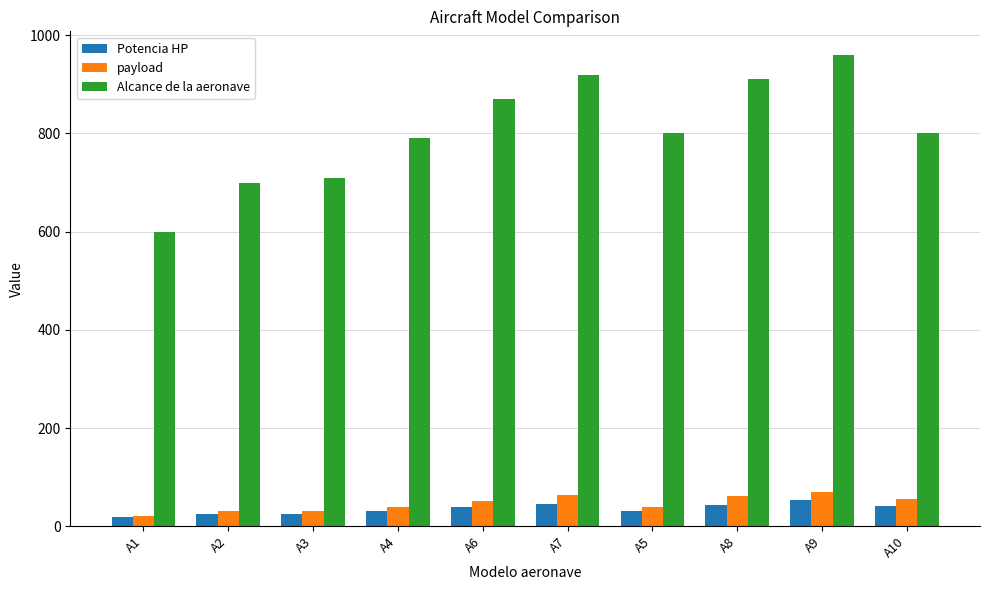

At how many categories does at least one series exceed 713?

7